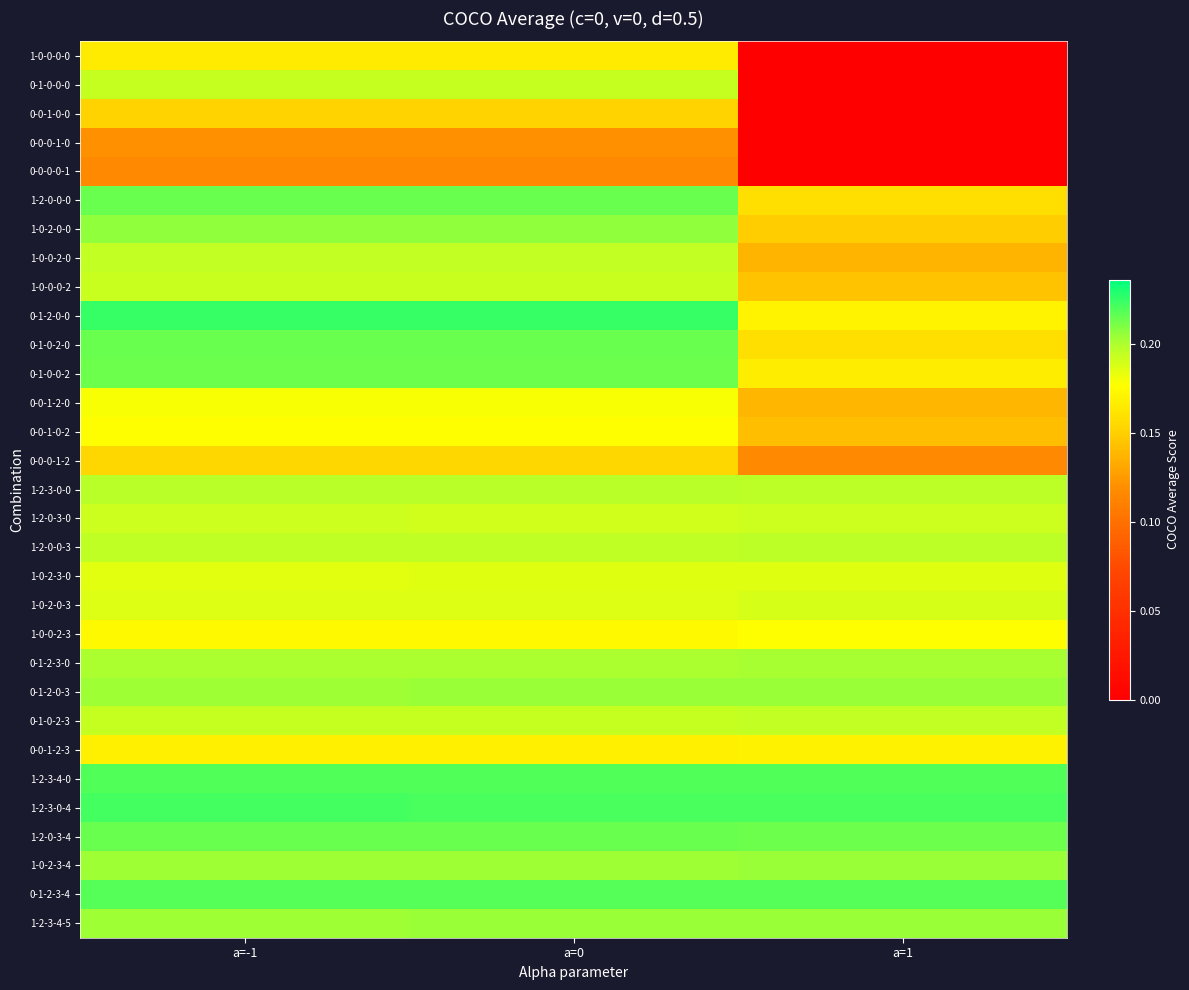

At which category does the chart reach its peak across all series?

a=-1